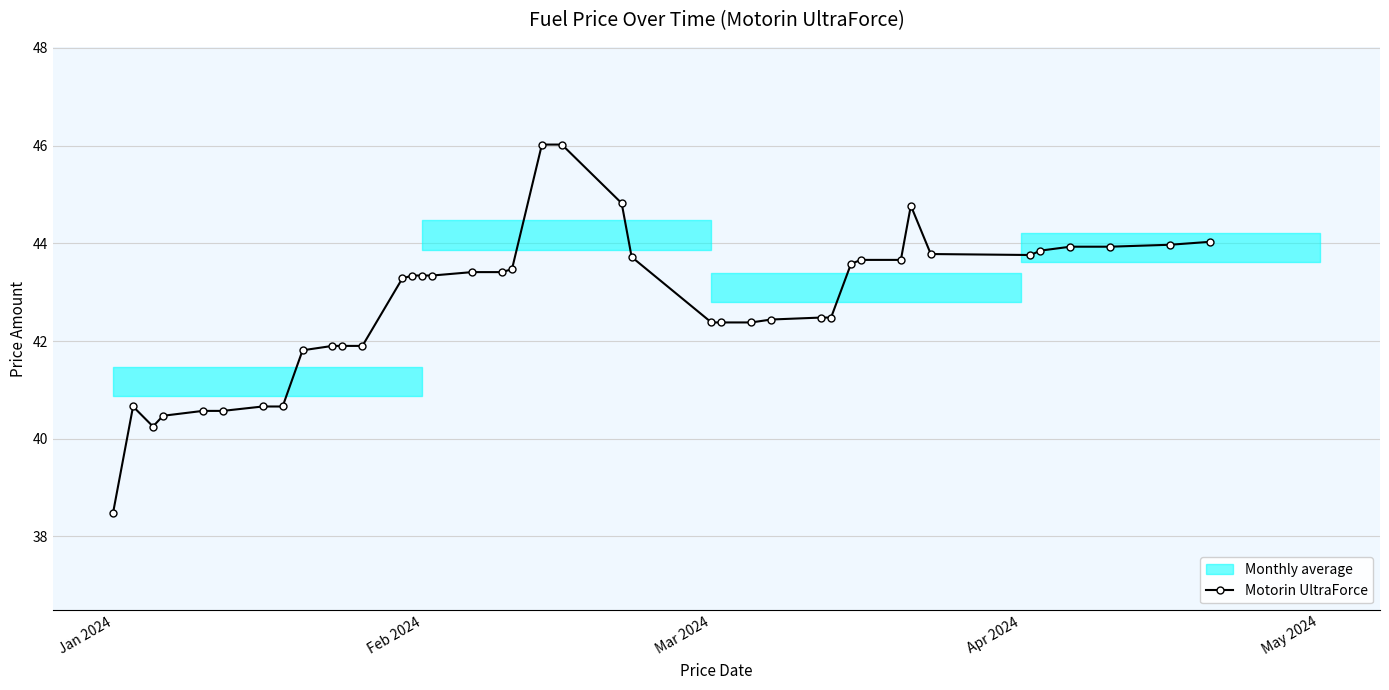

What is the lowest value of the Motorin UltraForce series?

38.5